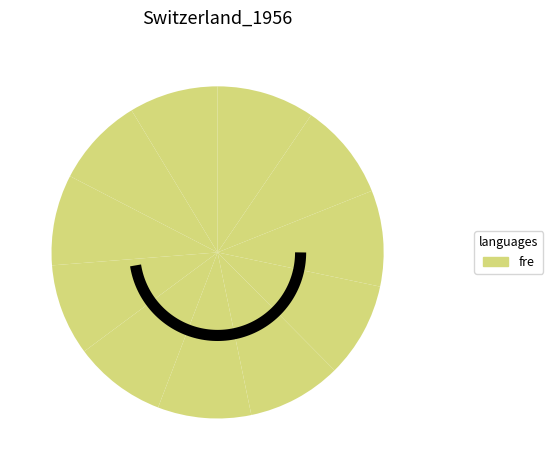

Rank the categories by value from lowest to highest.

Darshan, Saman, Shail, Vaibhav, John, Danny, Erica, Flurry, Gara, Max, Kat